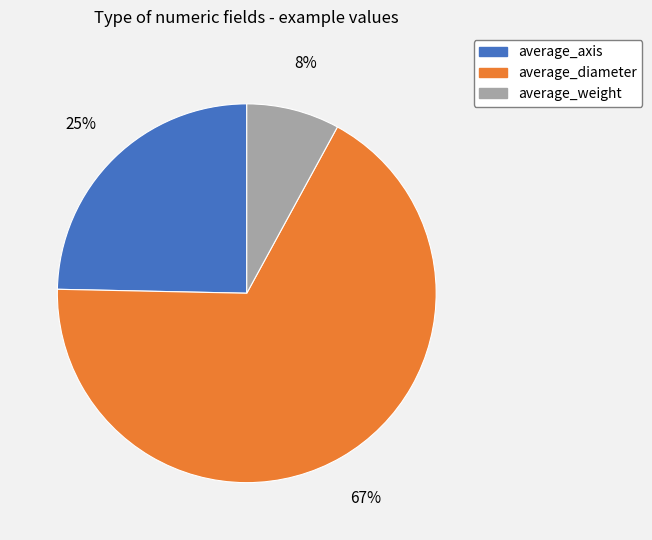

True or false: average_axis accounts for 25% of the total.

True